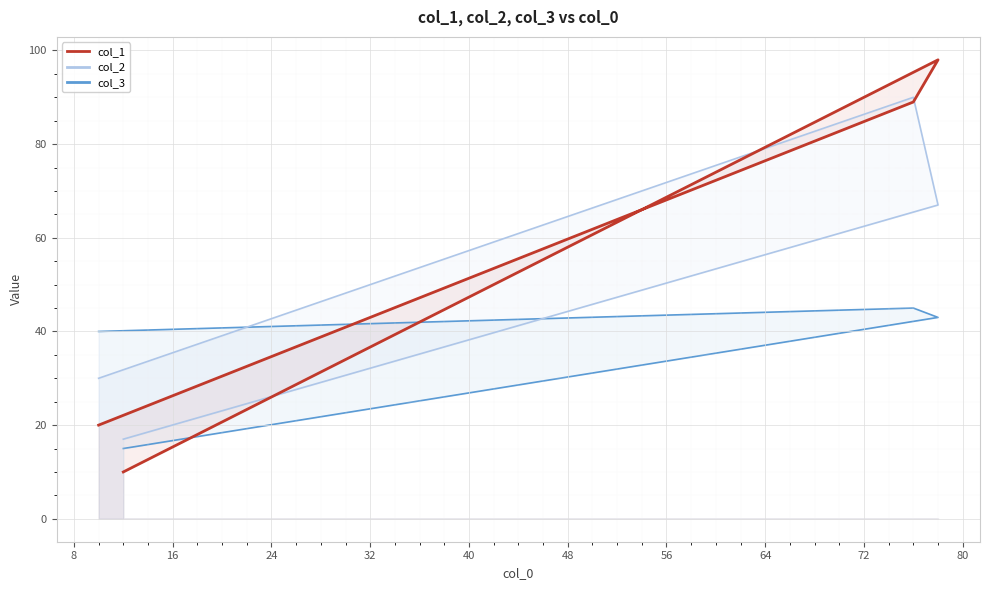

How many lines are shown in the chart?

3